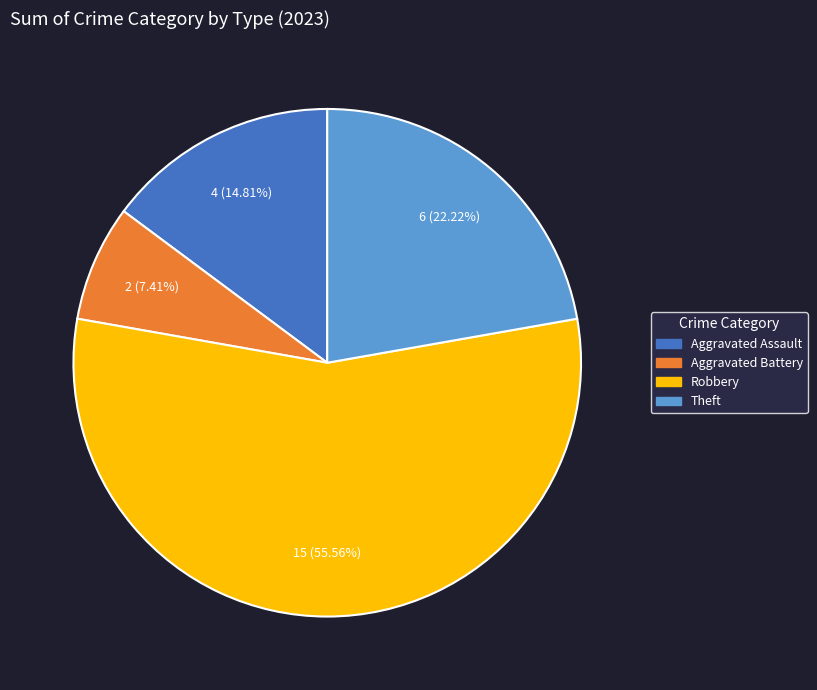

Combined, do Aggravated Battery and Aggravated Assault account for over 50%?

No